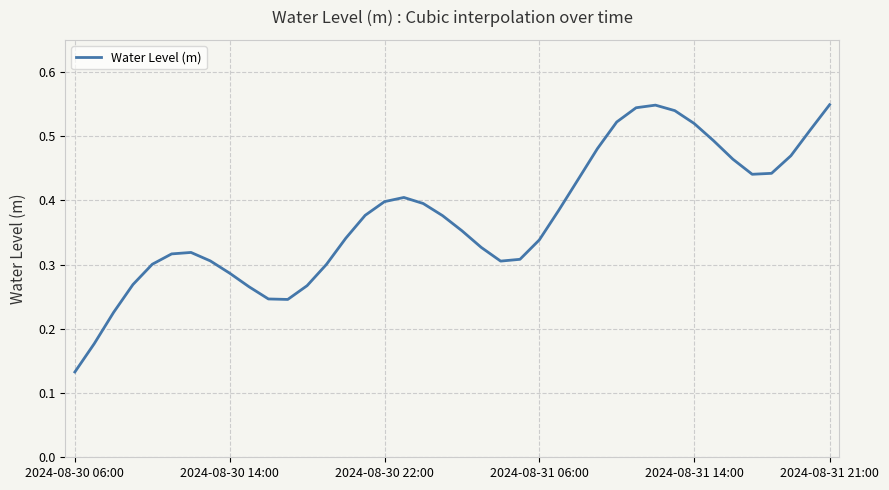

Is it true that the value at 2024-08-30 06:00 is 0.0?

False